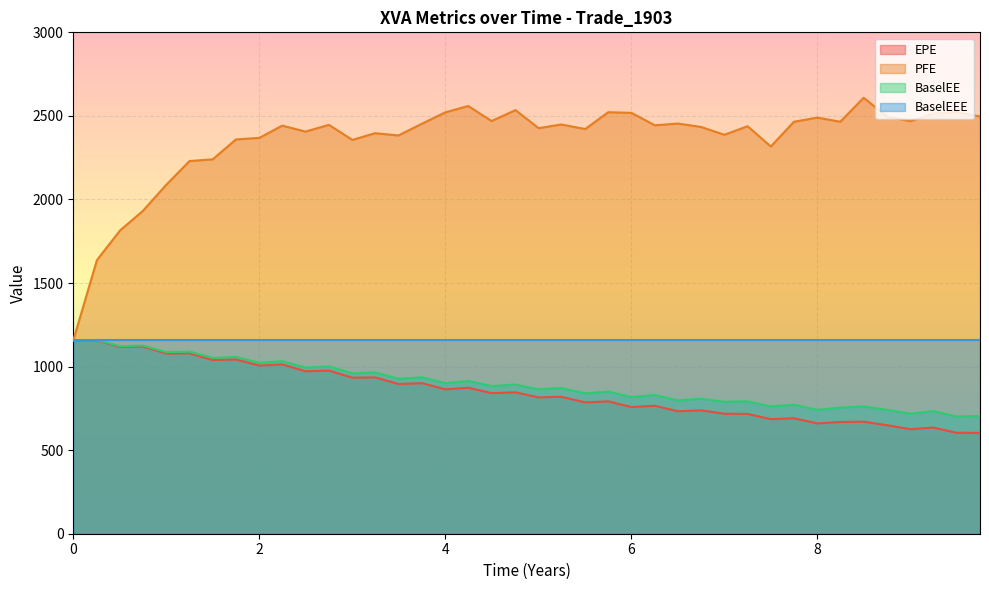

Which series has the largest range (max minus min)?

PFE